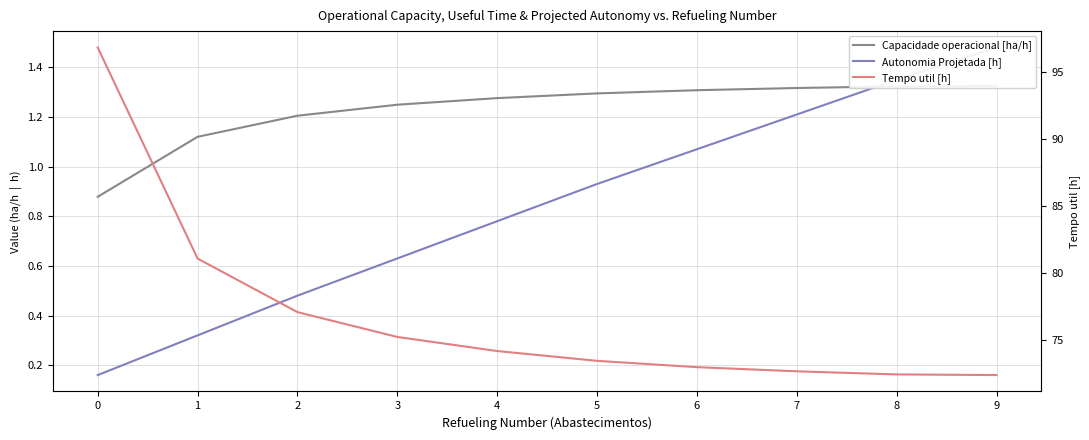

Where is Tempo util [h] nearest to the value 84?

1